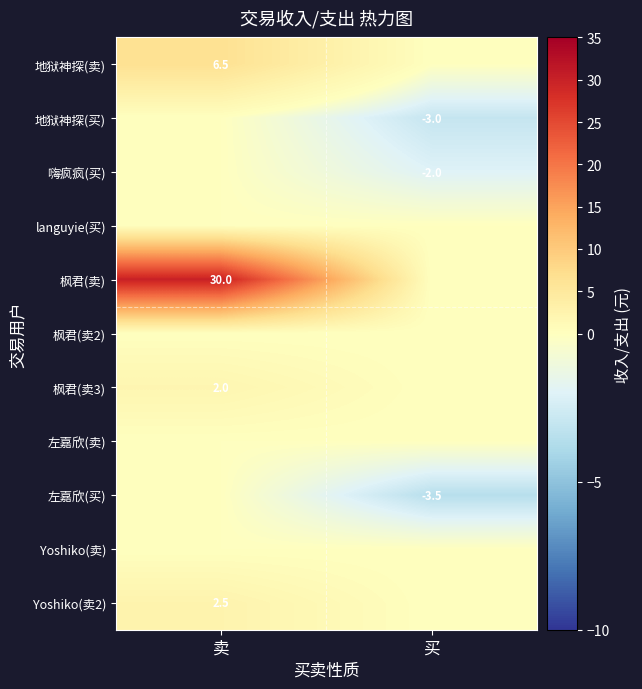

At how many categories does at least one series exceed 27?

1